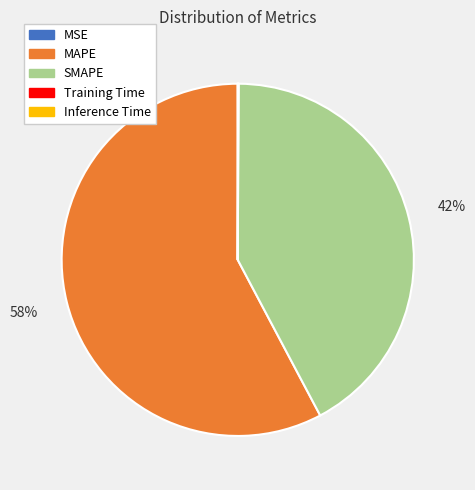

The MAPE slice represents 71% of the pie. True or false?

False